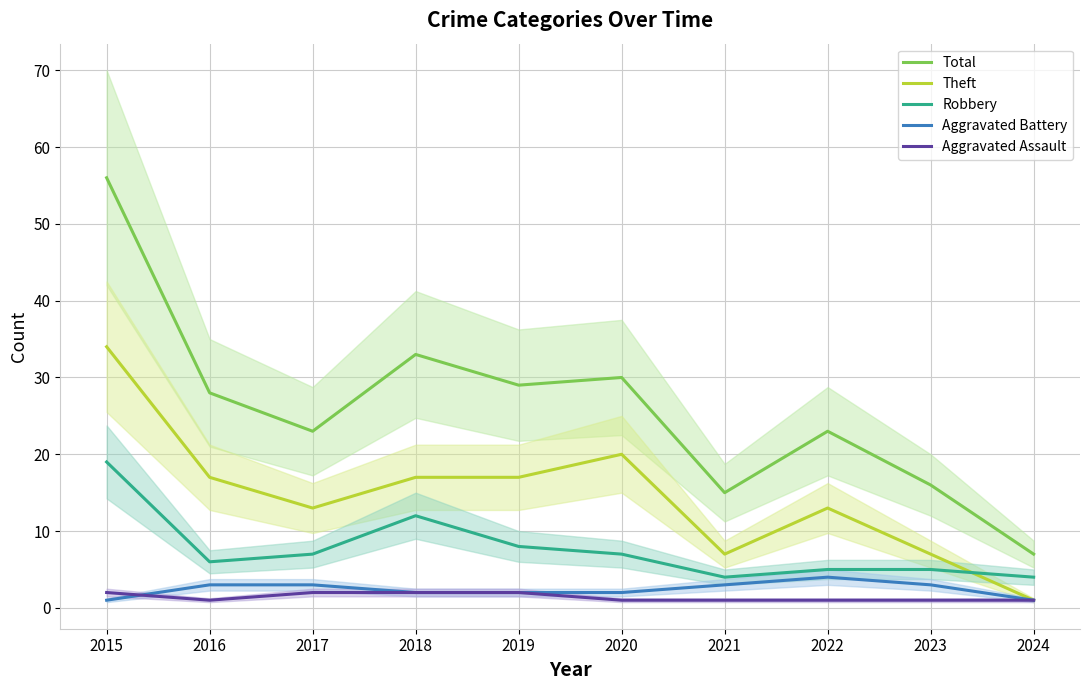

True or false: Aggravated Assault and Robbery cross at least once.

False